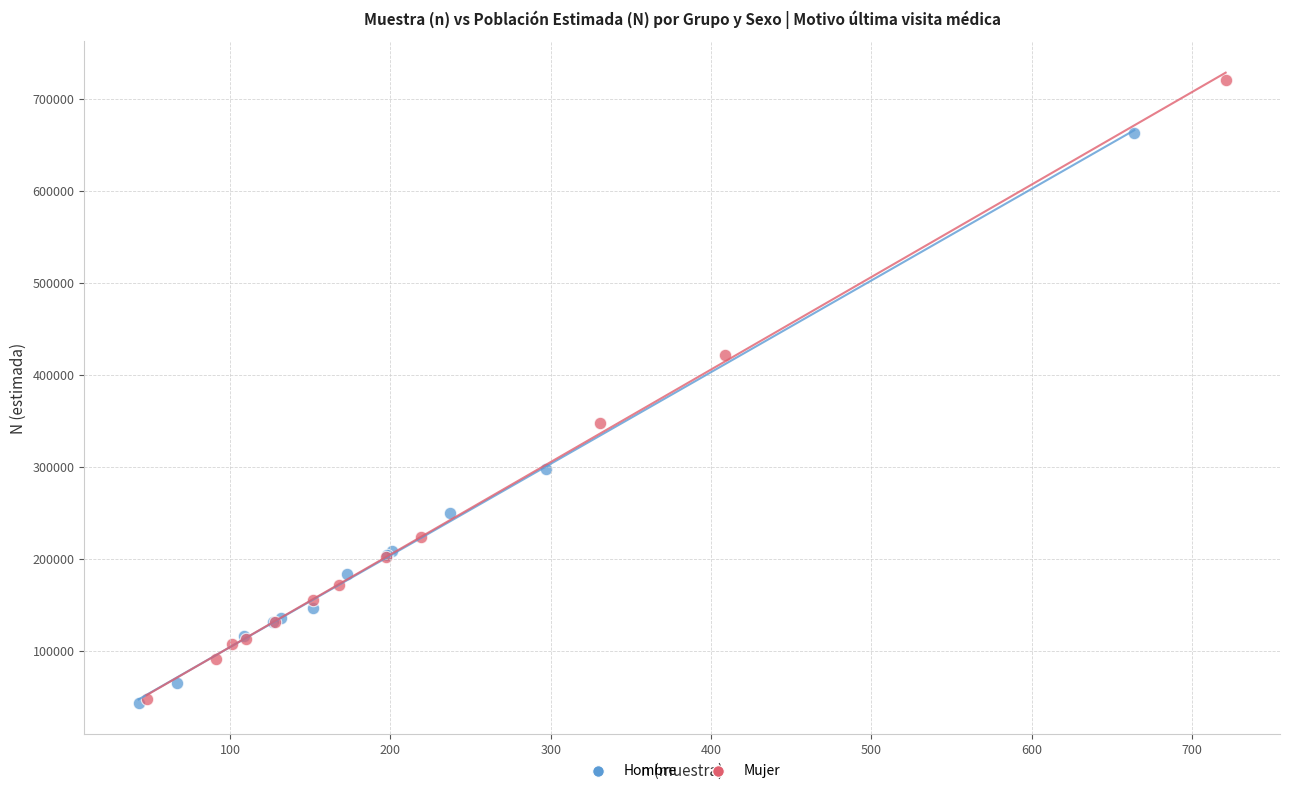

Which series reaches the maximum Y coordinate?

Mujer